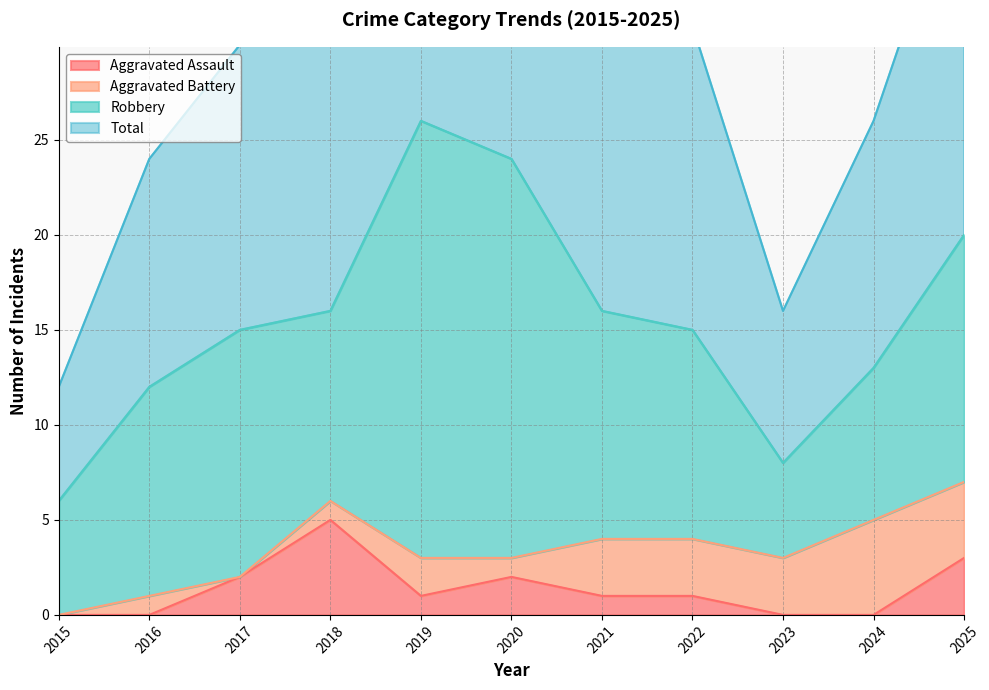

Where does the Total series first go above 31?

2018